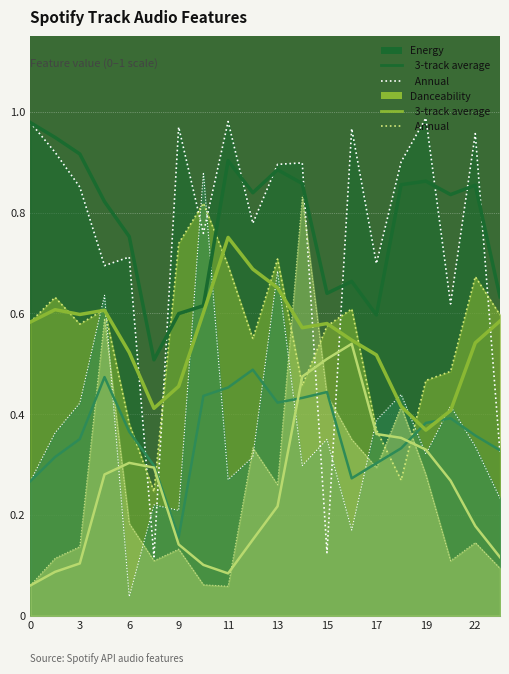

Does the chart display data point markers on the line(s)?

No